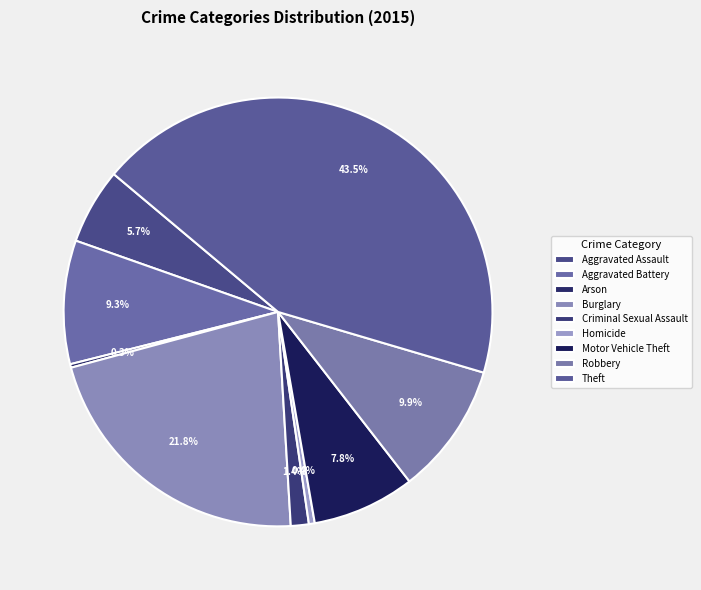

What is the ratio of the value at Aggravated Assault to the value at Criminal Sexual Assault?

4.2